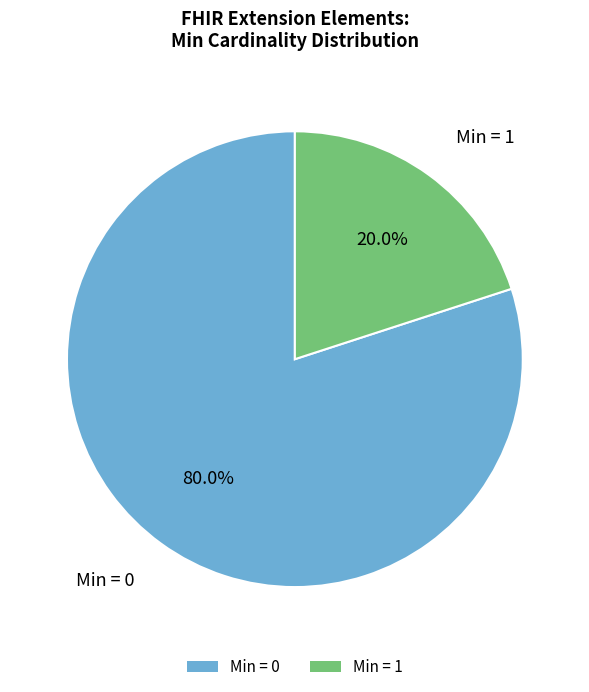

Which category has the biggest portion of the pie?

Min = 0